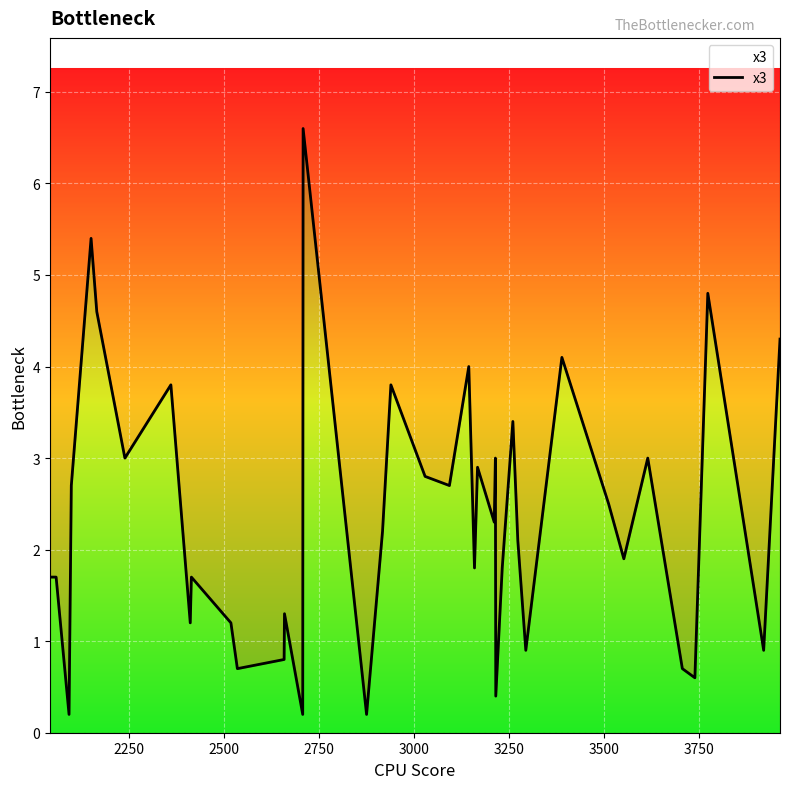

What is the difference between the maximum and minimum values?

6.4